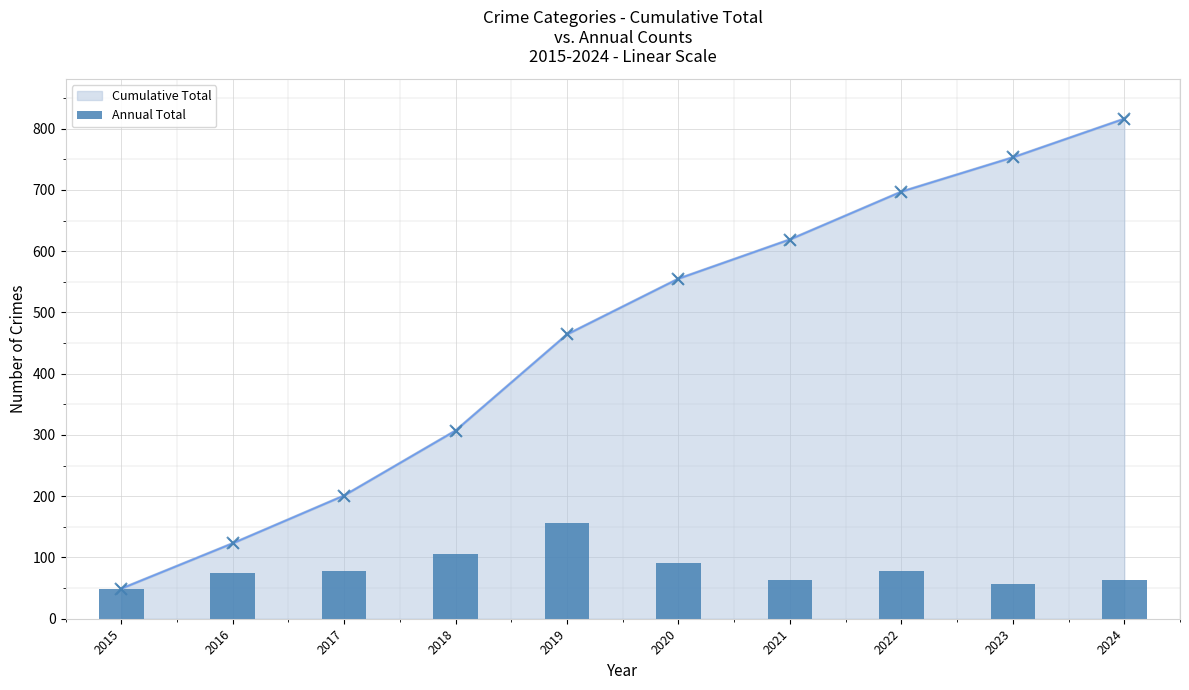

What is the change in value from 2017 to 2019?

+79